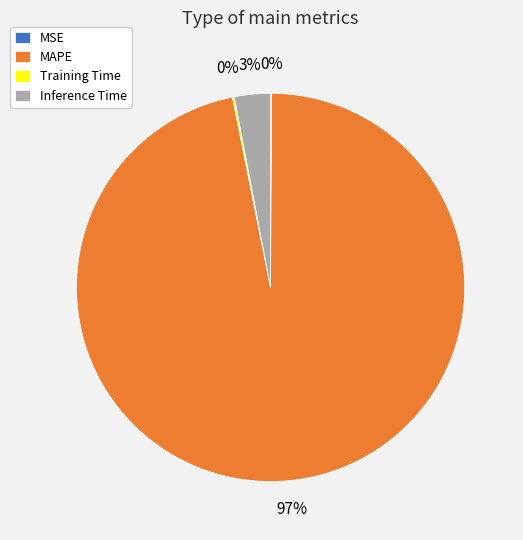

To the nearest percent, what percentage of the pie is MAPE?

97%